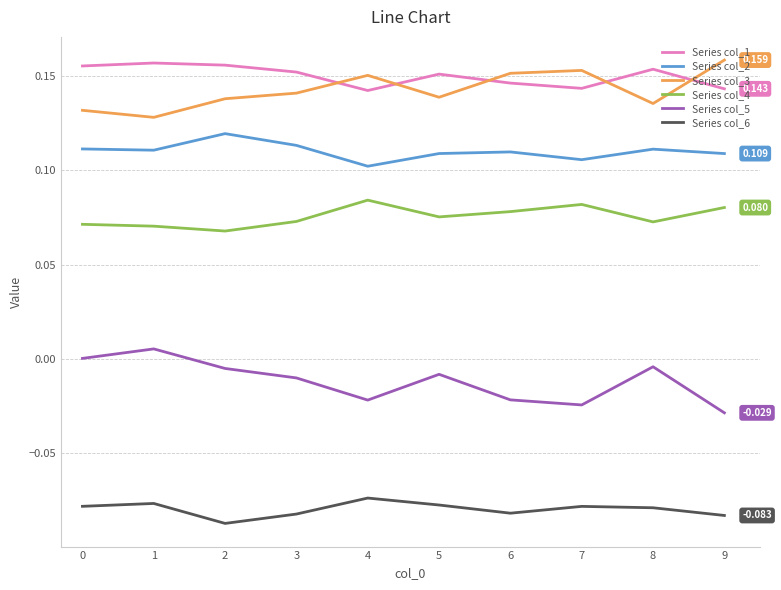

True or false: Series col_6 and Series col_3 intersect in this chart.

False